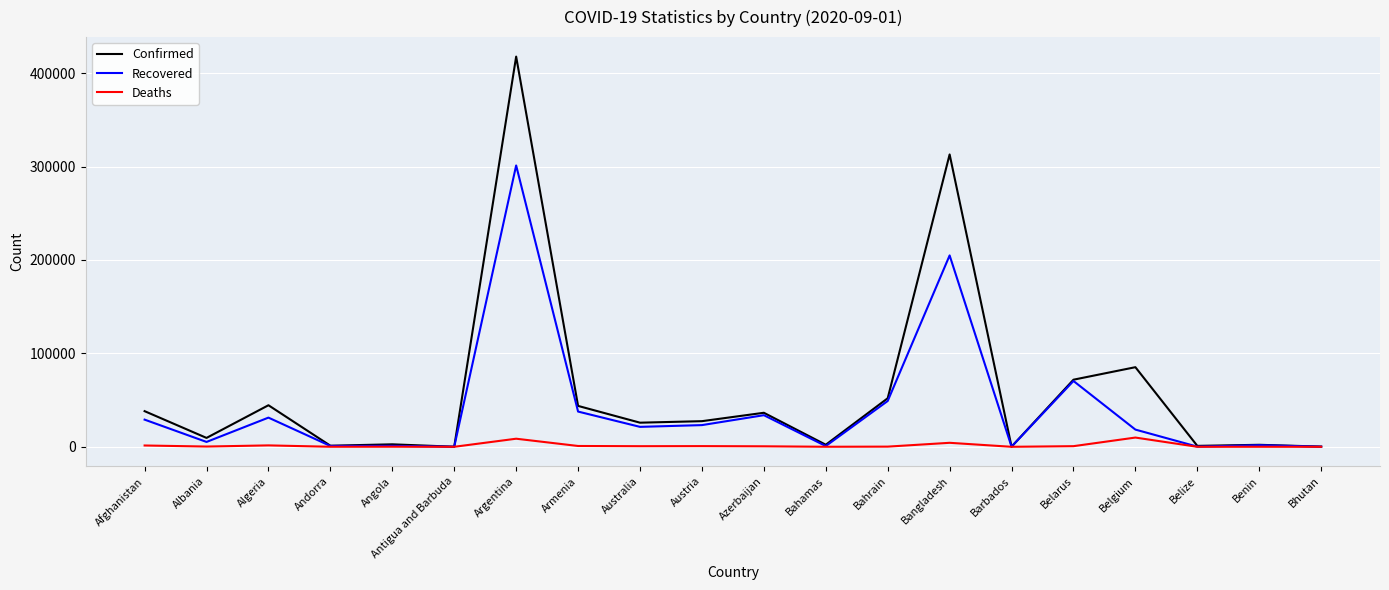

What is the greatest value displayed?

417735